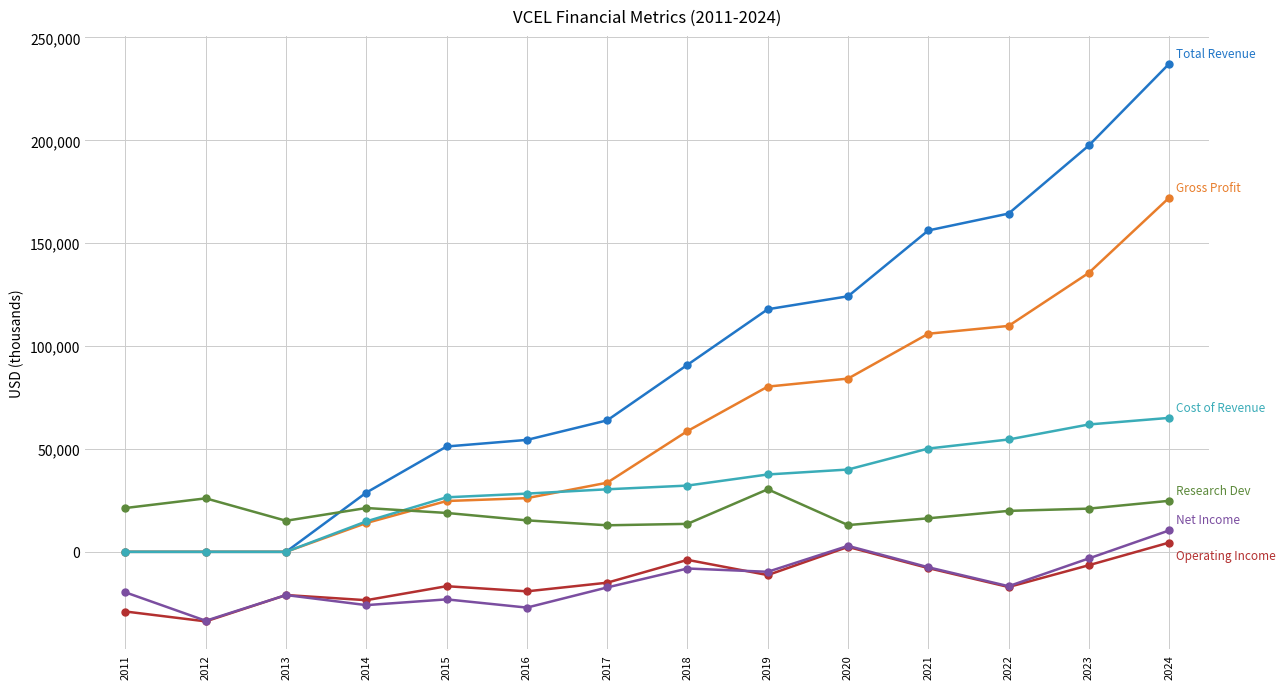

What is the minimum value shown in the chart?

-33800